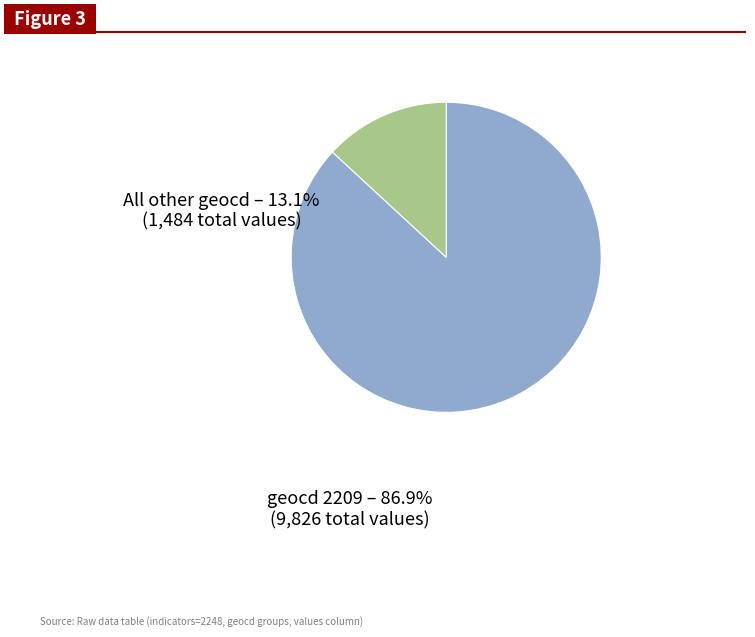

Is there a majority slice in this chart?

Yes